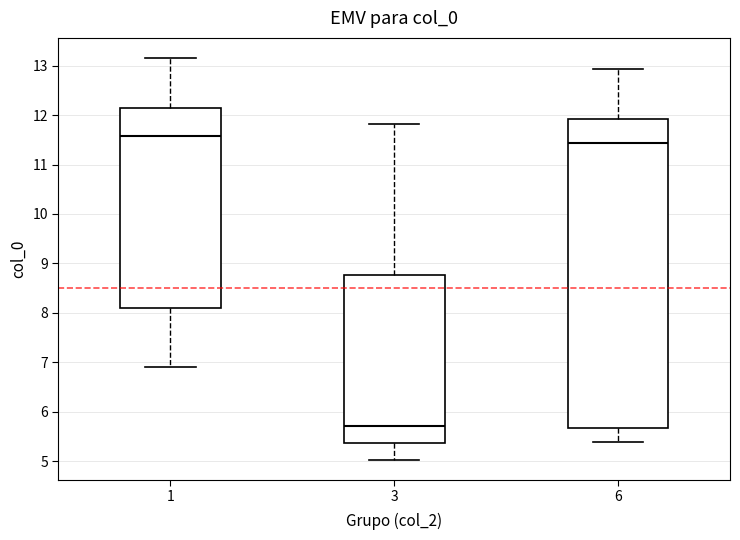

Reading left to right, transcribe this box plot: for each box, give where its median line is, the range the box spans, and where its two whiskers end, as read against the y-axis. The values are not printed on the chart, so give them approximately, as read against the axis.

1: median 11.6, box 8.1 to 12.2, whiskers 6.9 to 13.2
3: median 5.7, box 5.4 to 8.8, whiskers 5.0 to 11.8
6: median 11.4, box 5.7 to 11.9, whiskers 5.4 to 12.9